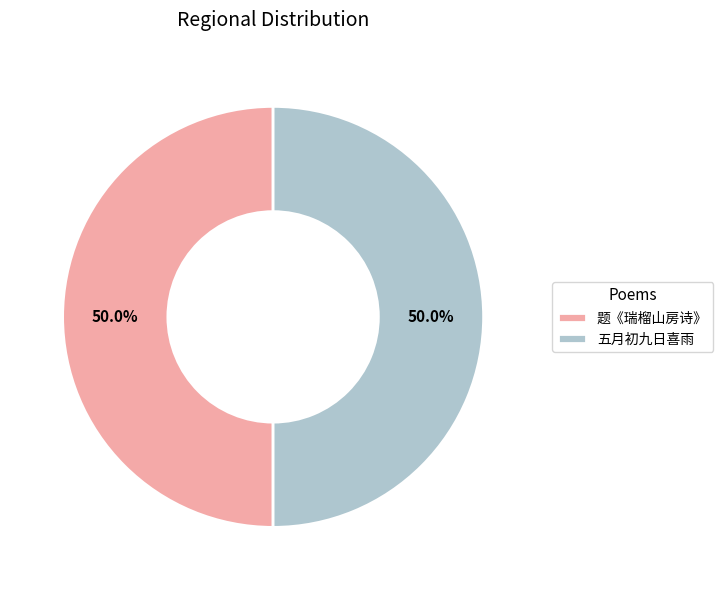

What is the ratio of the value at 题《瑞榴山房诗》 to the value at 五月初九日喜雨?

1.0